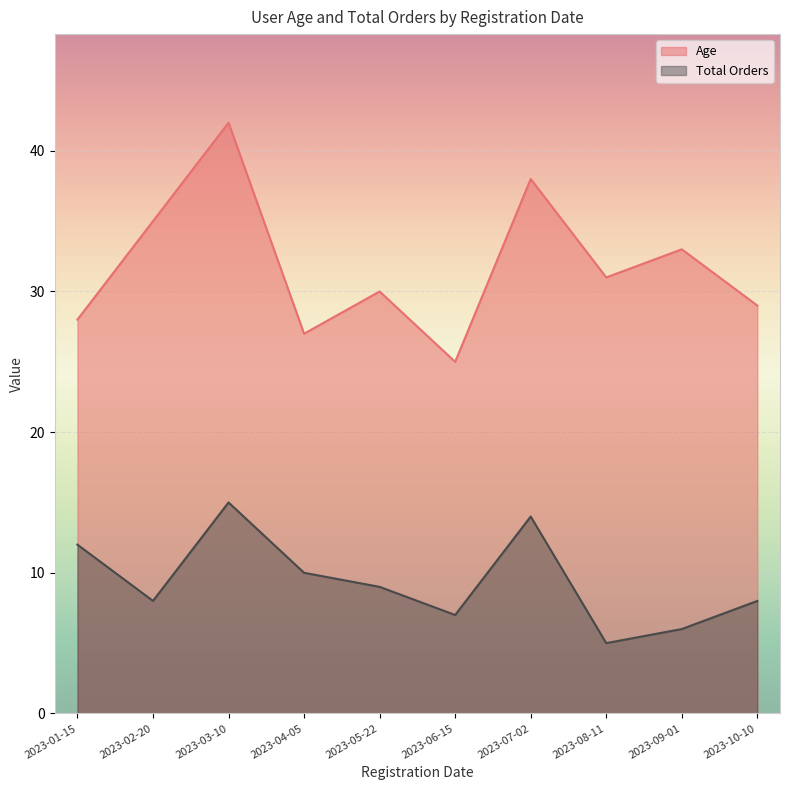

Reading left to right, what are all the values shown in this chart?

Age: 28	35	42	27	30	25	38	31	33	29
Total Orders: 12	8	15	10	9	7	14	5	6	8